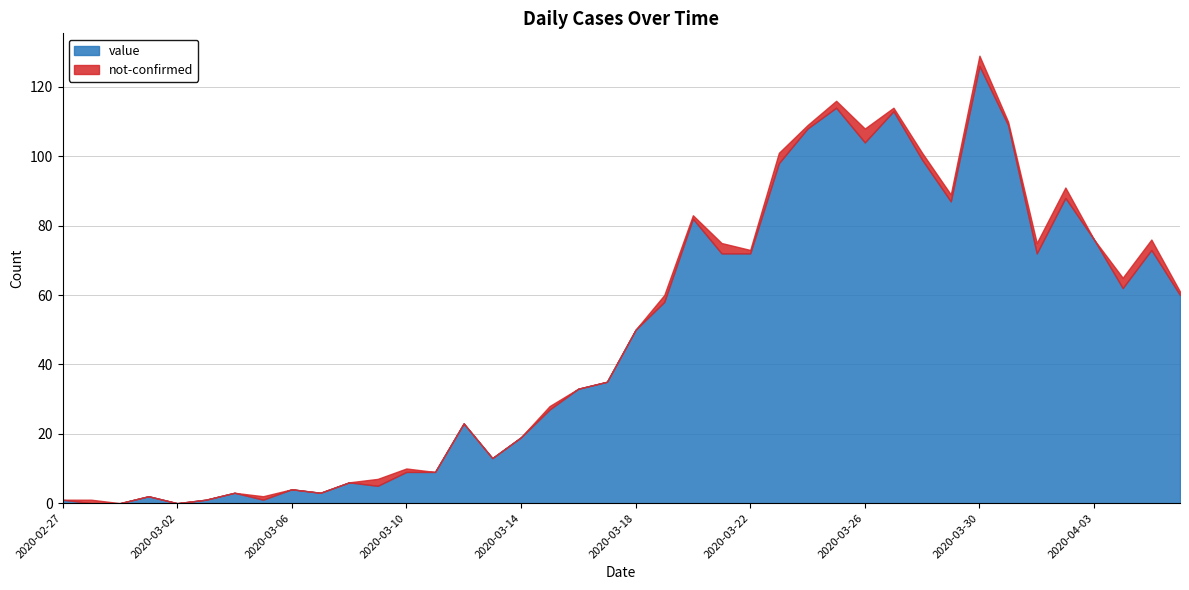

The value series shows 82 at 2020-03-20. True or false?

True